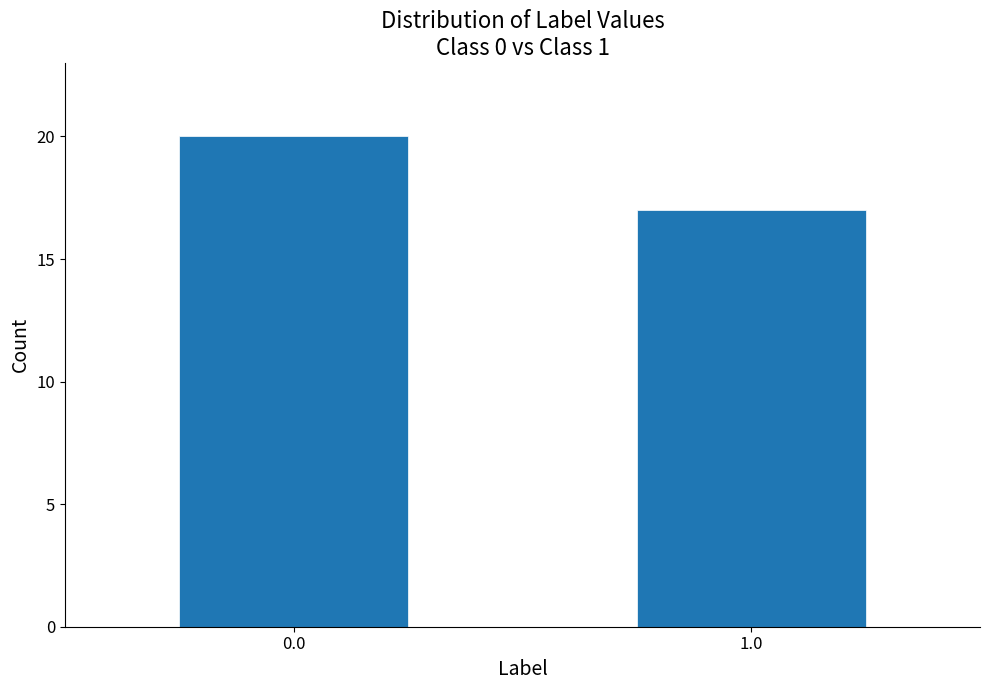

Reading left to right, what are all the values shown in this chart?

0.0=20	1.0=17